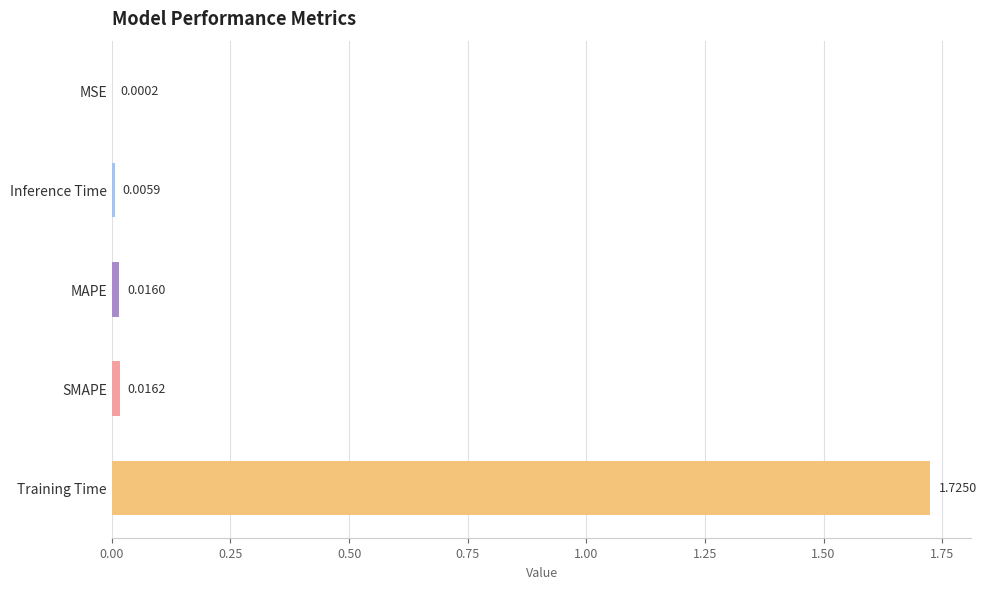

How many categories are shown in the chart?

5